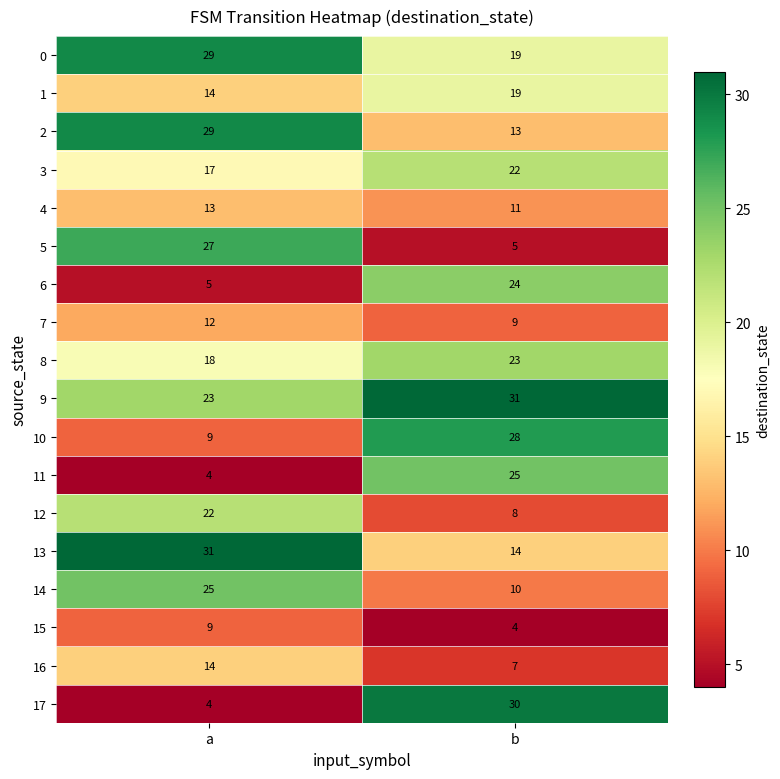

List the labels in order of 2 value, smallest first.

b, a